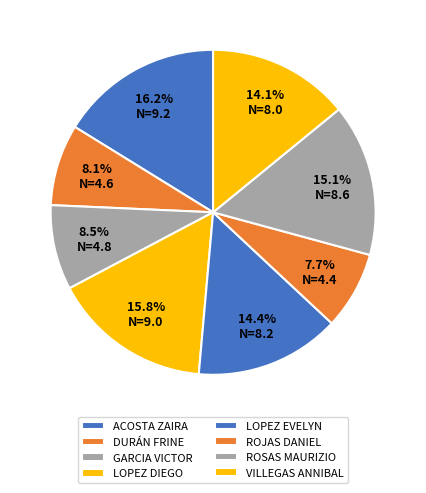

How many slices are in this pie chart?

8